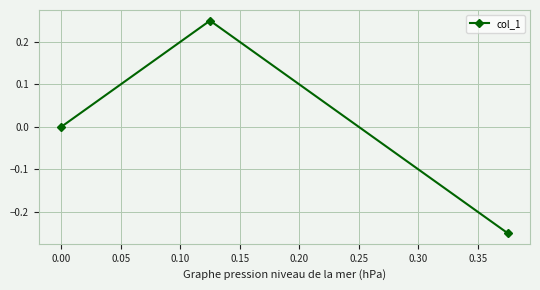

What is the difference between the maximum and minimum values?

0.5